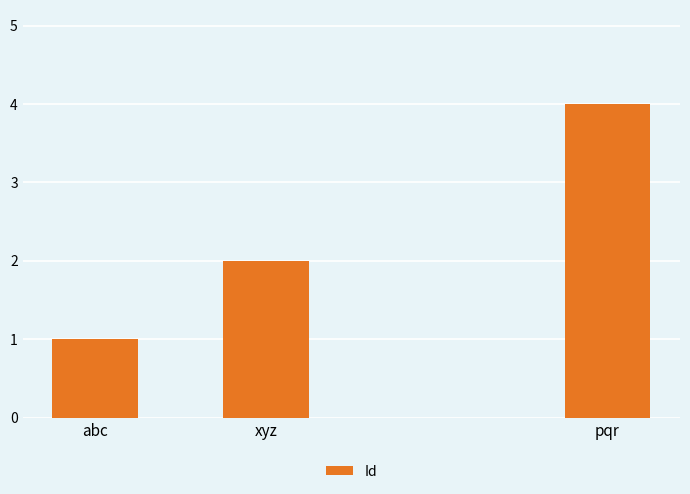

How many values are between 1 and 4?

3